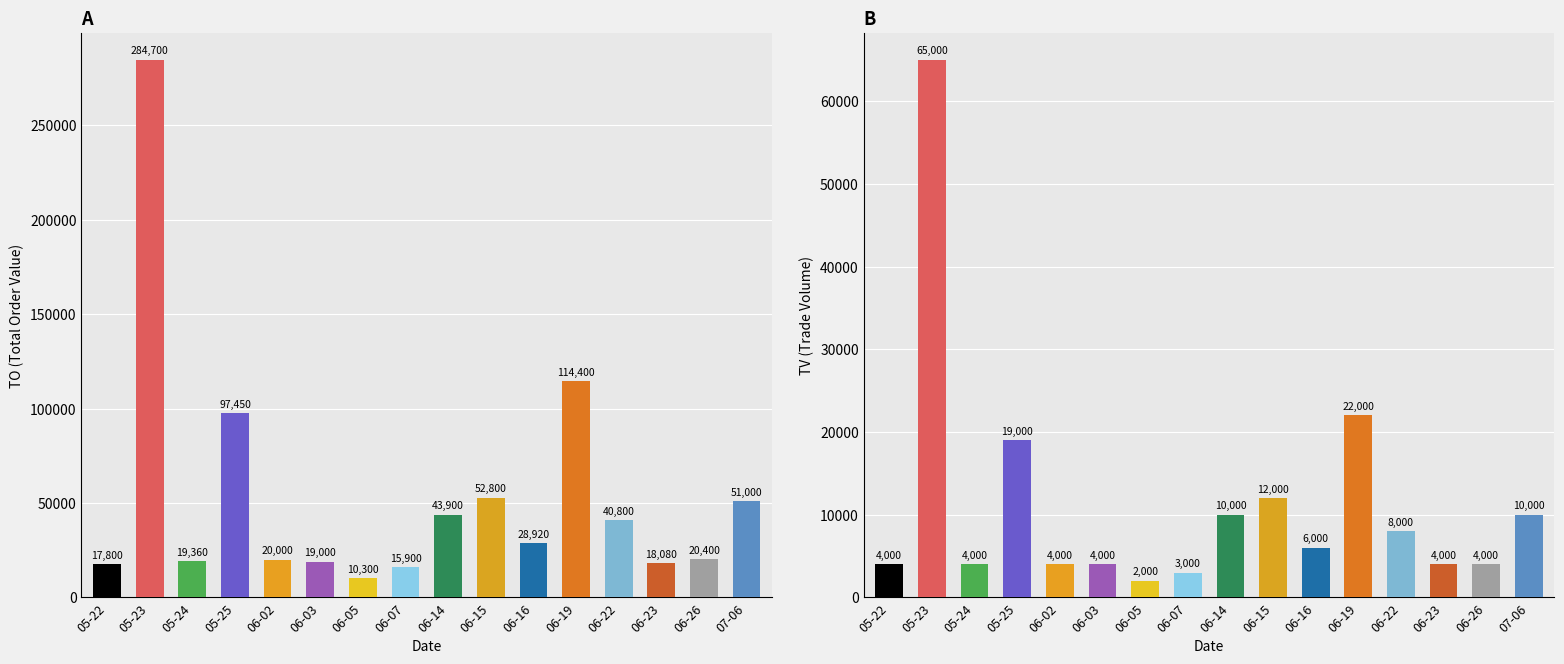

What is the difference between the maximum and minimum values in the TV series?

63000